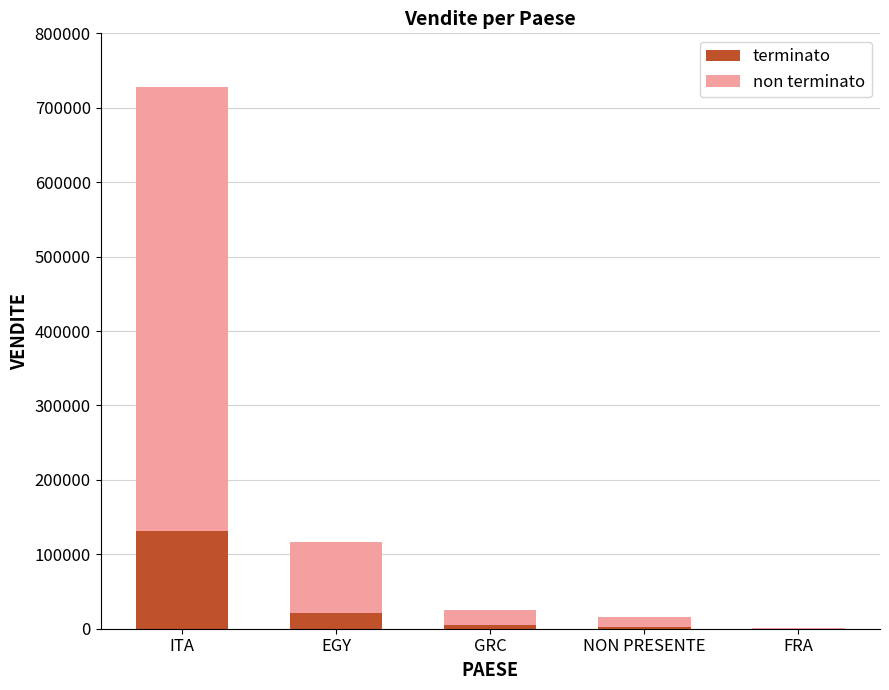

Does the chart contain stacked bars?

Yes